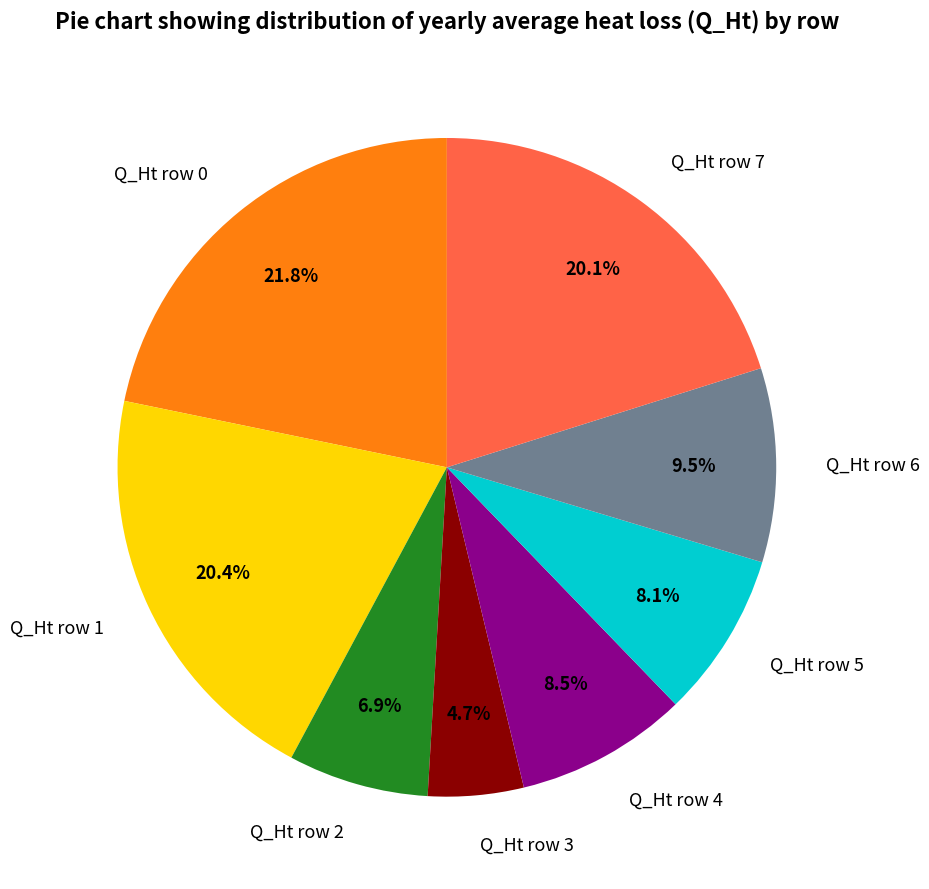

What is the ratio of the value at Q_Ht row 7 to the value at Q_Ht row 2?

2.9